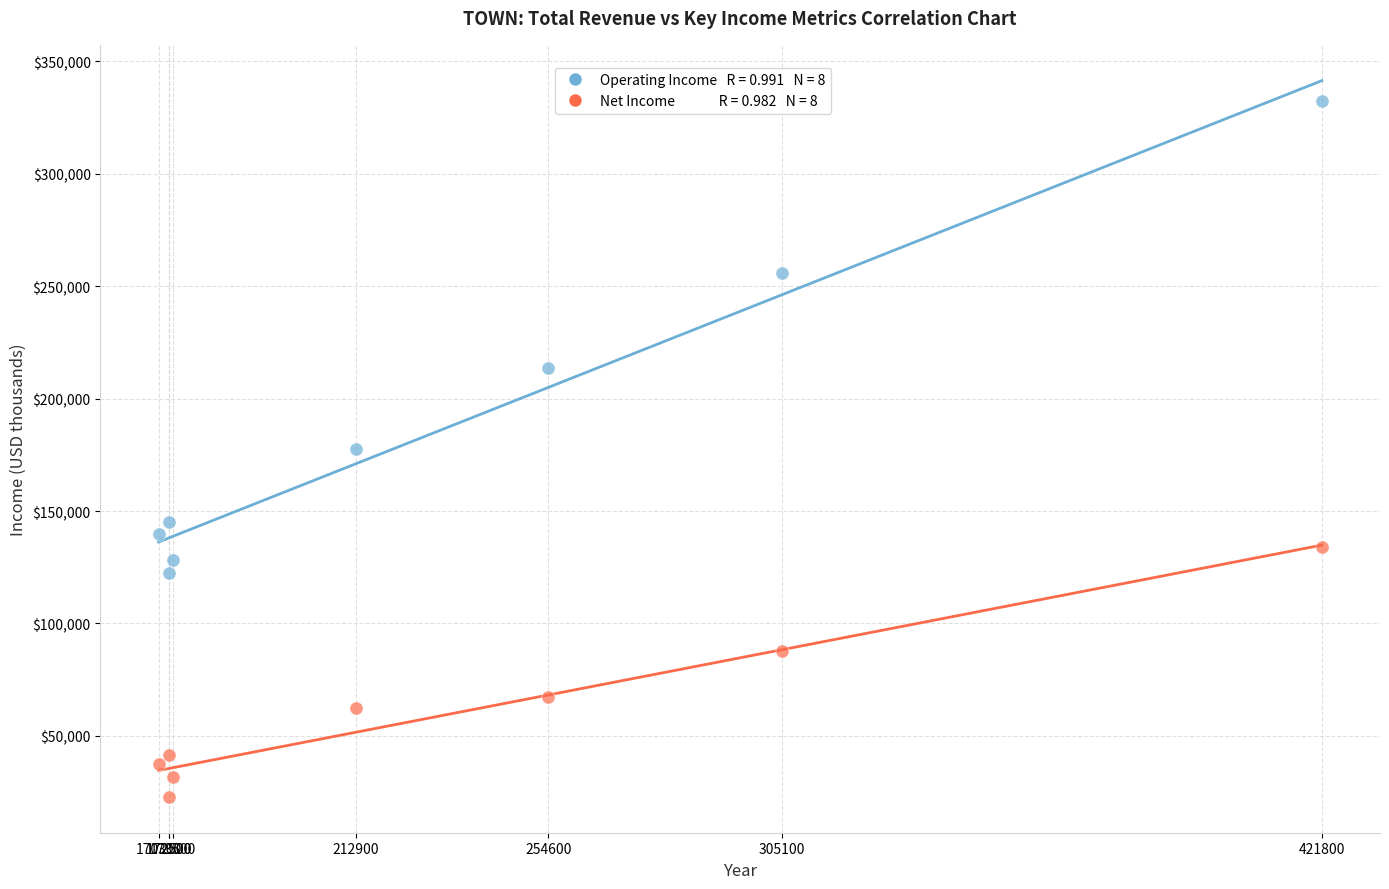

Across all data points, what is the range of X values (max minus min)?

251500